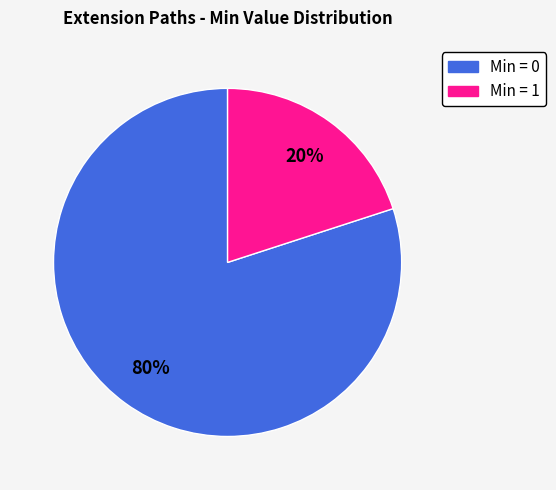

Count the number of slices in the pie.

2